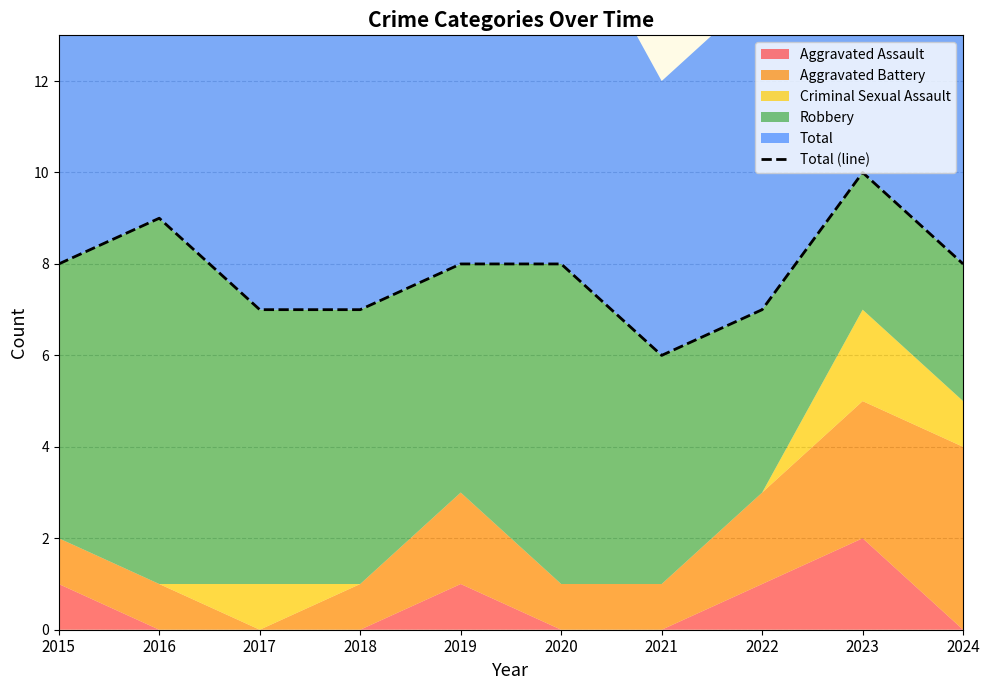

What value does the data have at 2021?

6